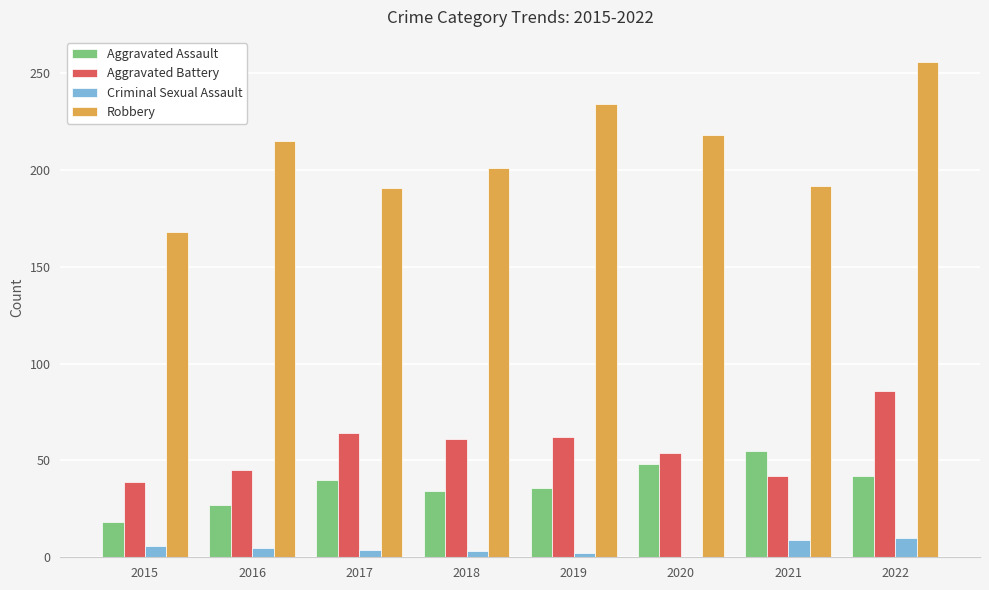

Between 2019 and 2021, which series saw the biggest shift?

Robbery